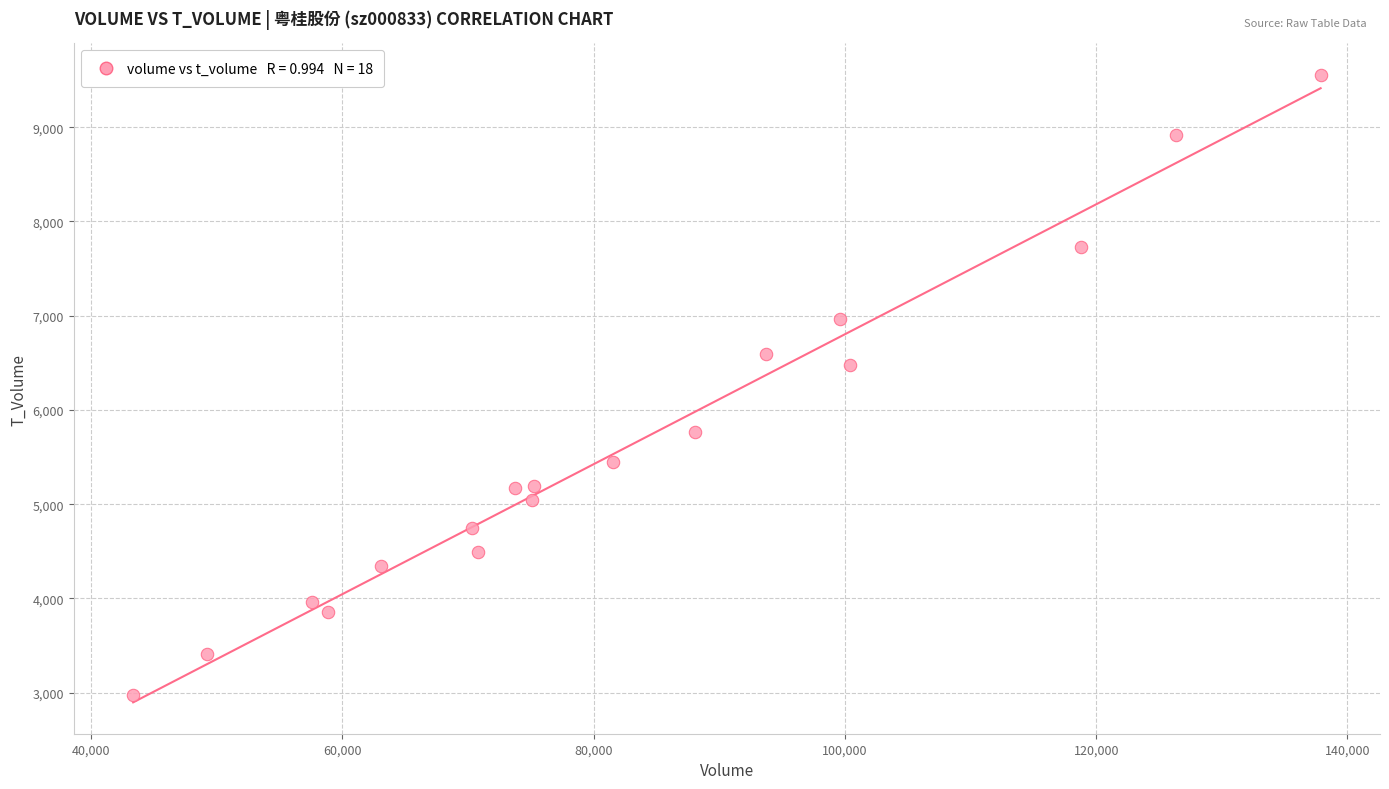

What is the range of Y values (max minus min)?

6585